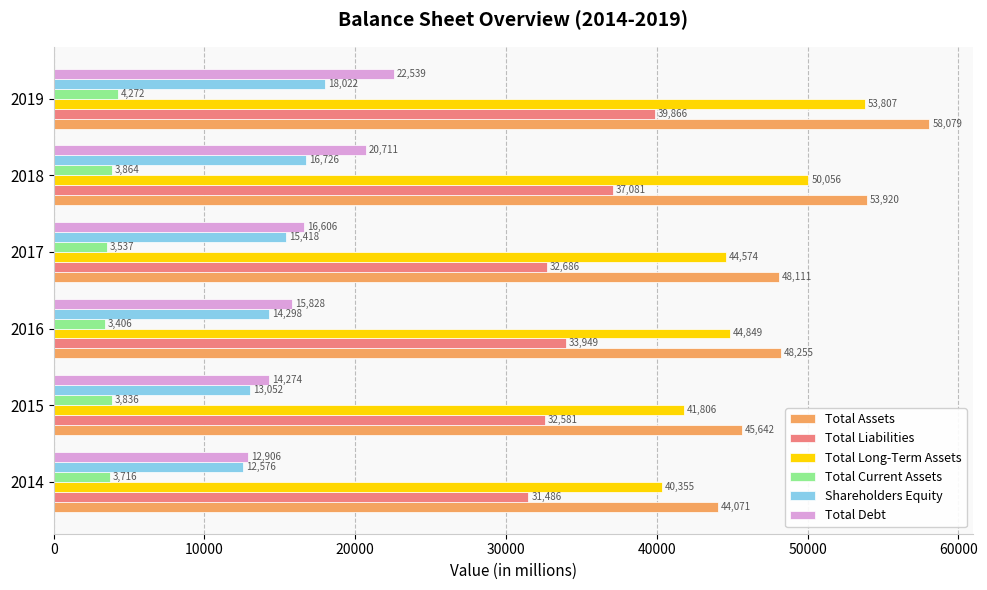

At how many categories does at least one series exceed 45868?

4